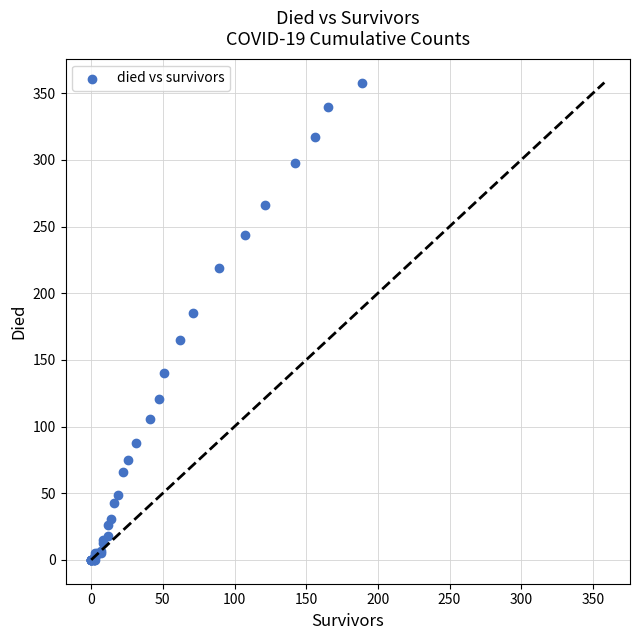

What Y value in the scatter plot is closest to 179?

185